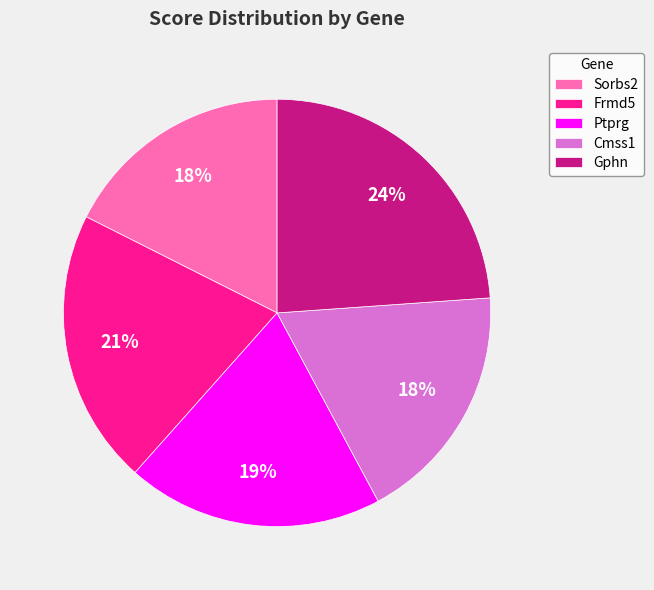

What is the largest slice in the pie chart?

Gphn